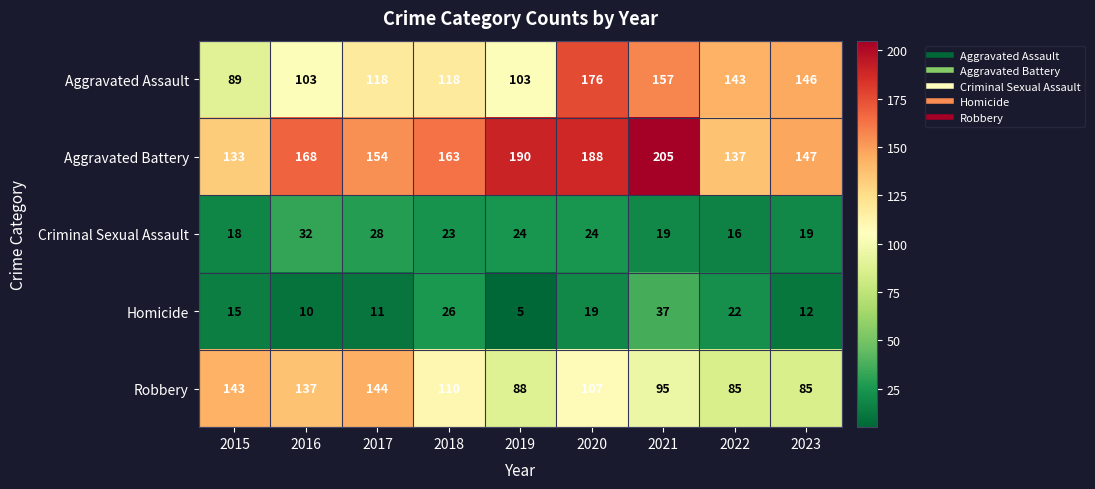

What is the difference between the maximum and minimum values in the Aggravated Battery series?

72